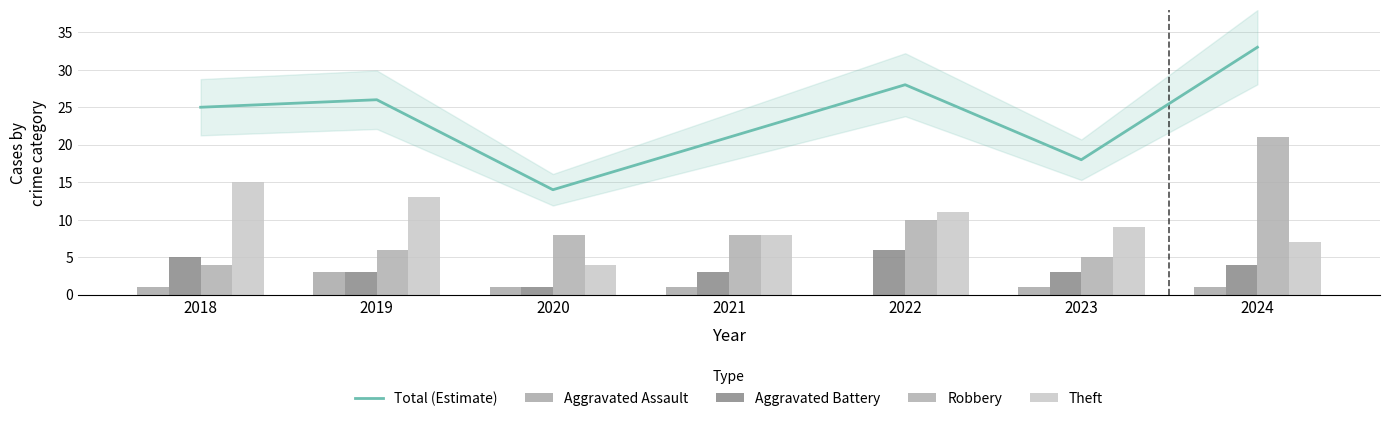

Is the value of Aggravated Assault at 2018 greater than the value of Robbery at 2020?

No